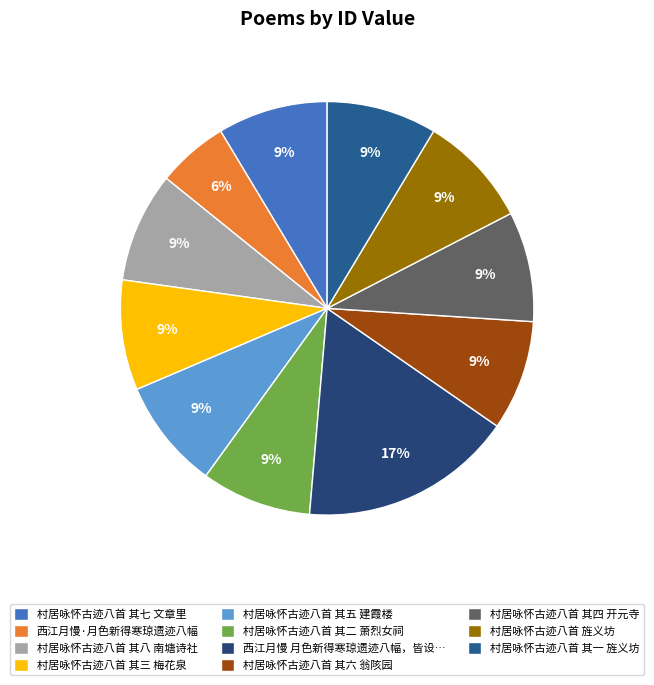

How many slices are in this pie chart?

11